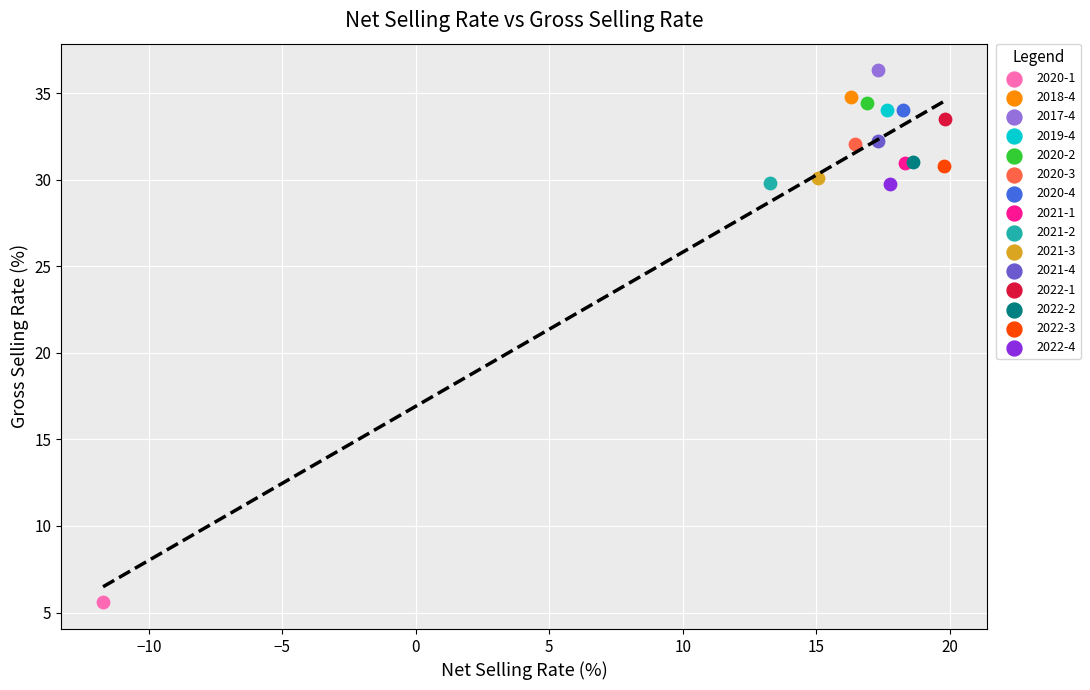

What are all the series names shown in the legend?

2020-1, 2018-4, 2017-4, 2019-4, 2020-2, 2020-3, 2020-4, 2021-1, 2021-2, 2021-3, 2021-4, 2022-1, 2022-2, 2022-3, 2022-4